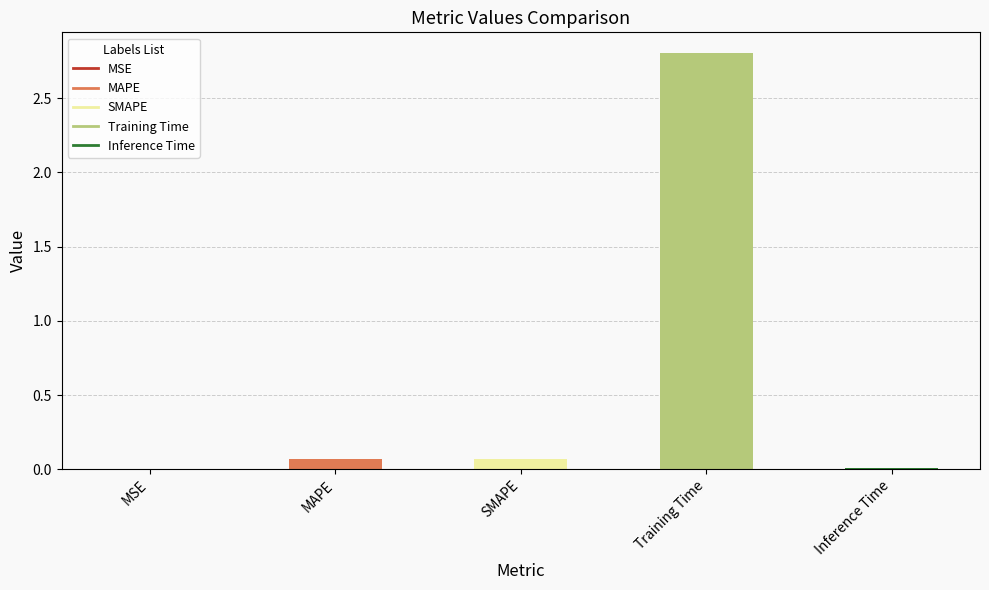

What is the change in value from MSE to MAPE?

+0.1